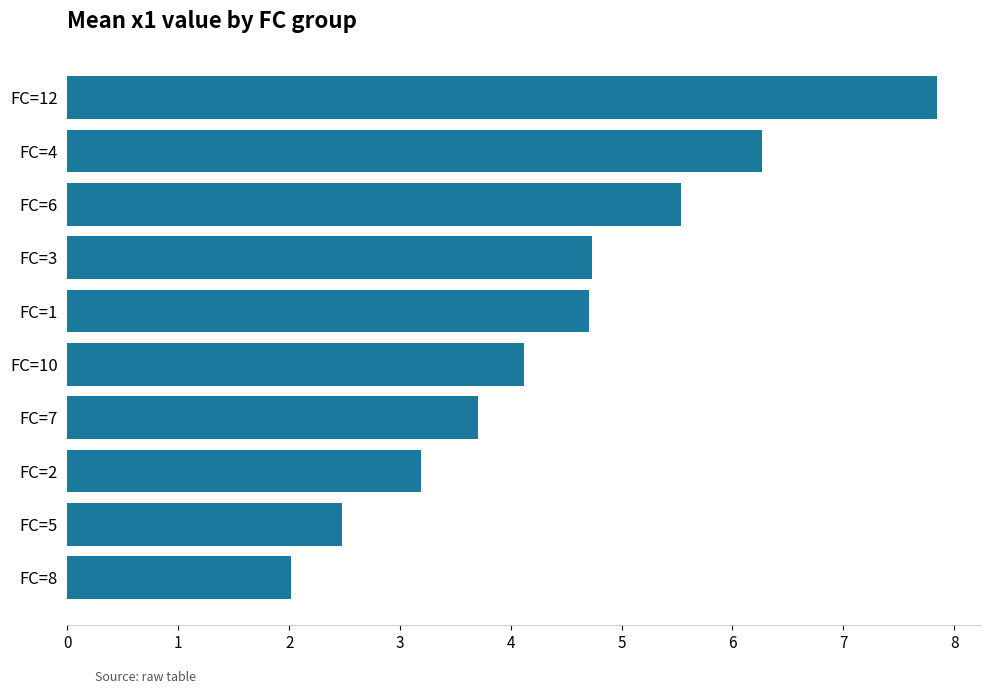

What is the value of the 1st bar from the top?

7.8